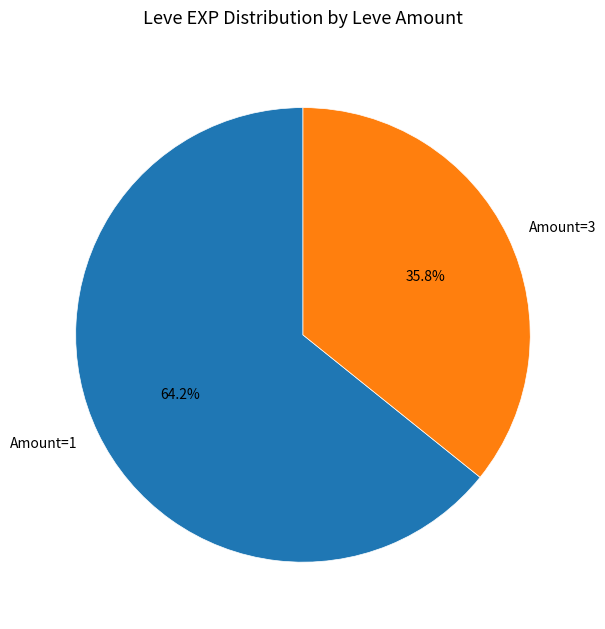

Does any single category account for the majority?

Yes